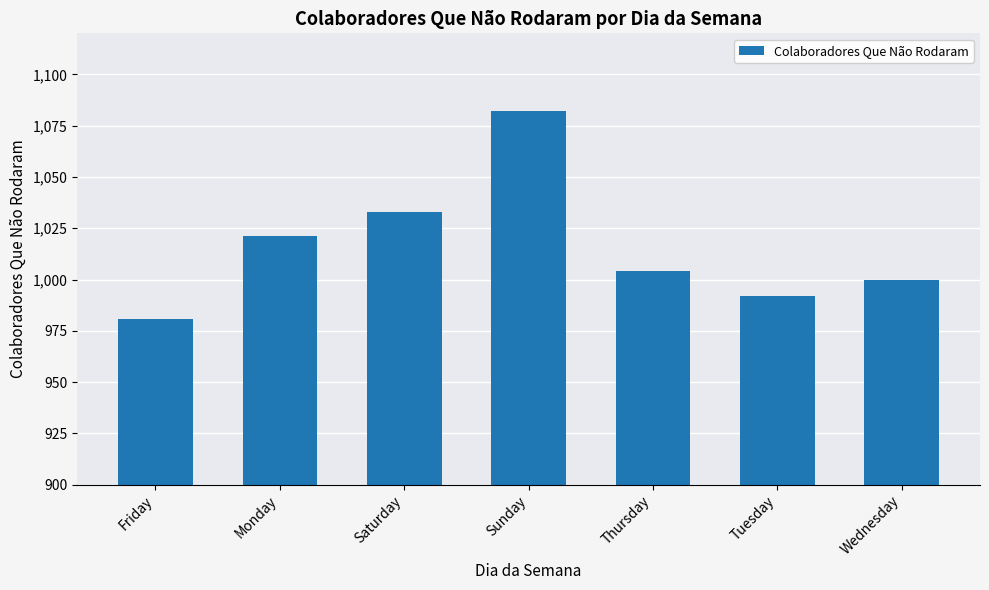

Which category has the lowest value across all series?

Friday